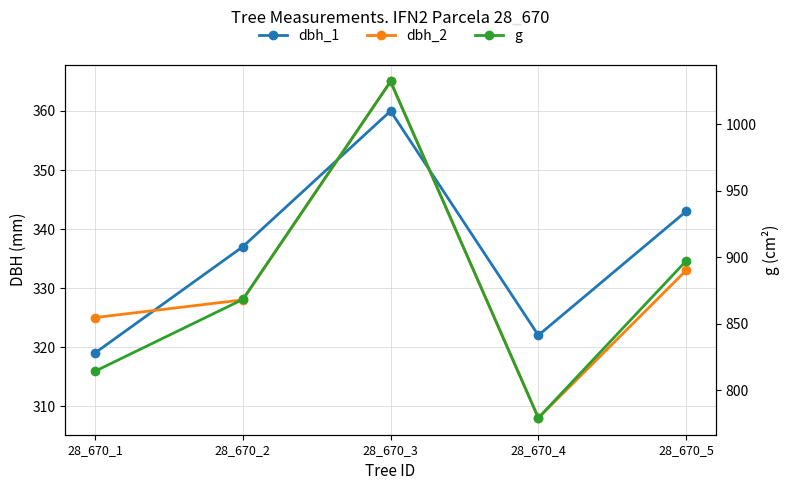

Which series changed the most between 28_670_1 and 28_670_2?

g